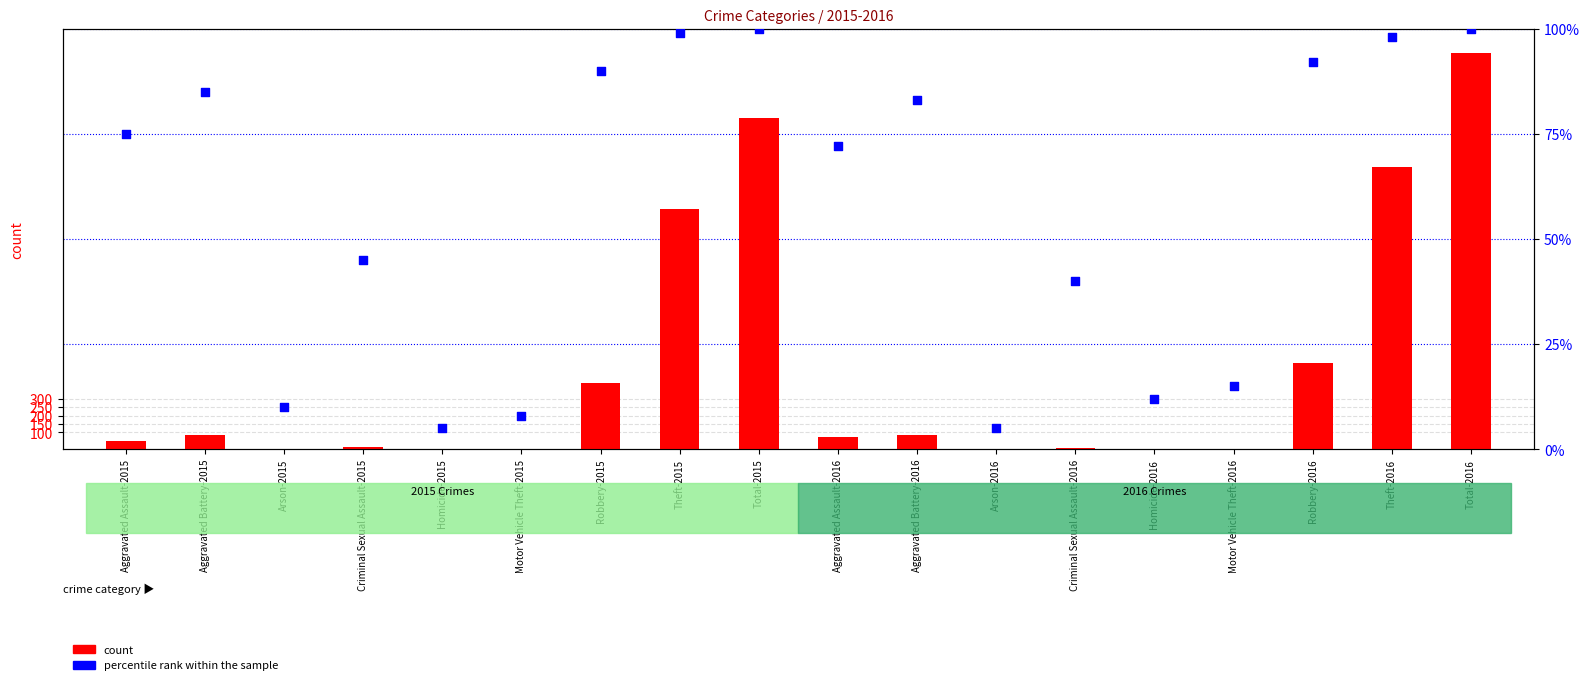

Which series contains the highest Y value?

count